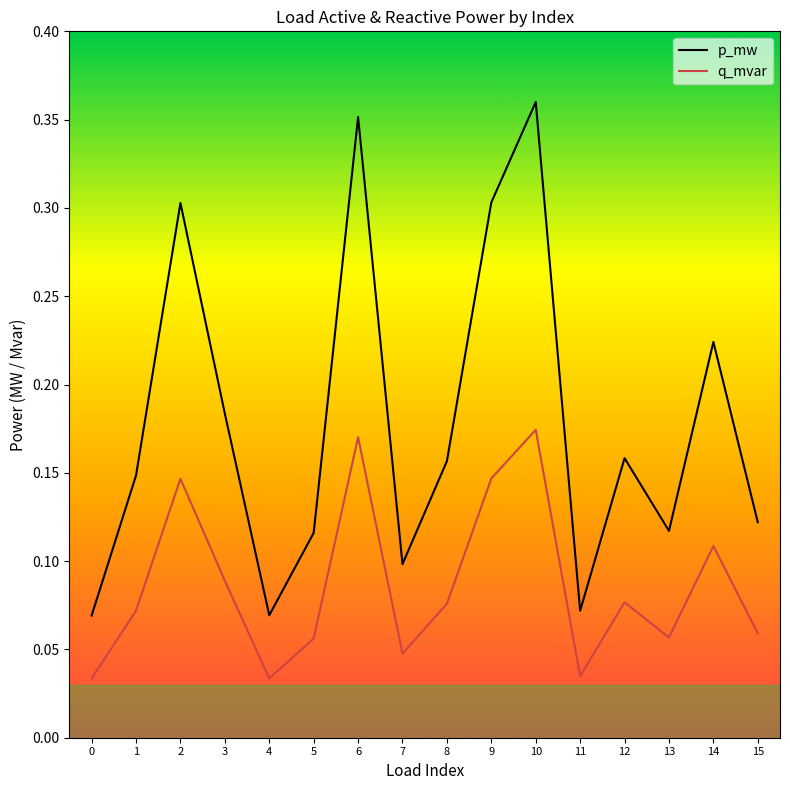

Rank the series by their maximum value, from lowest to highest.

q_mvar, p_mw